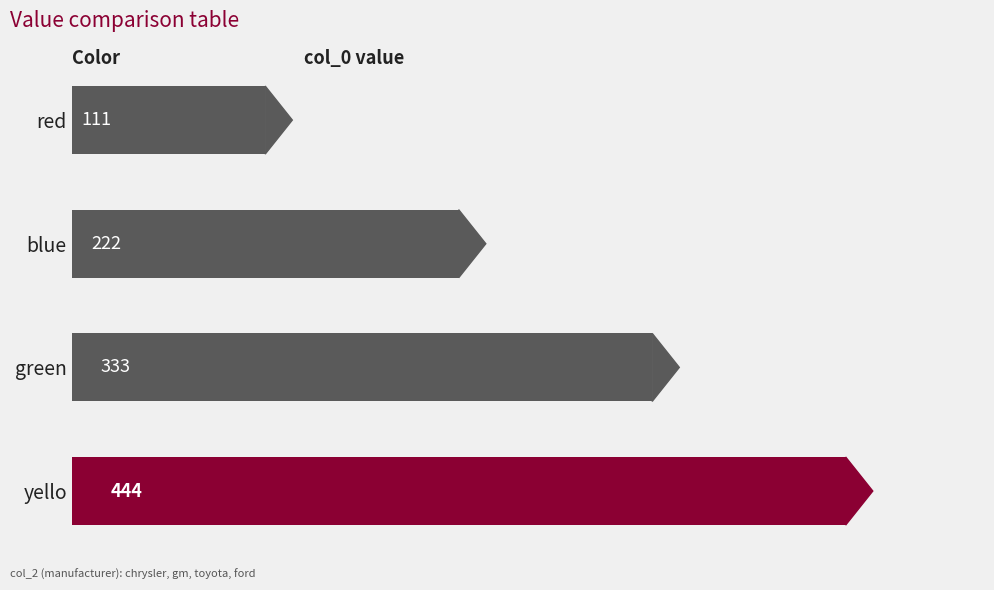

What is the change in value from red to yello?

+333